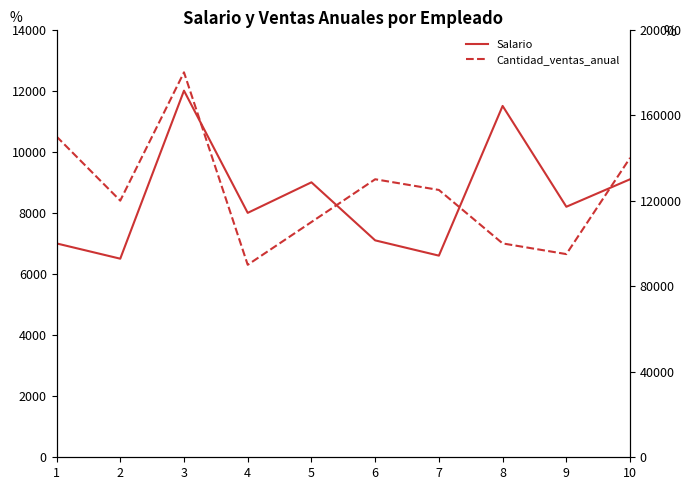

True or false: Cantidad_ventas_anual has more than 1 interior local peaks.

True